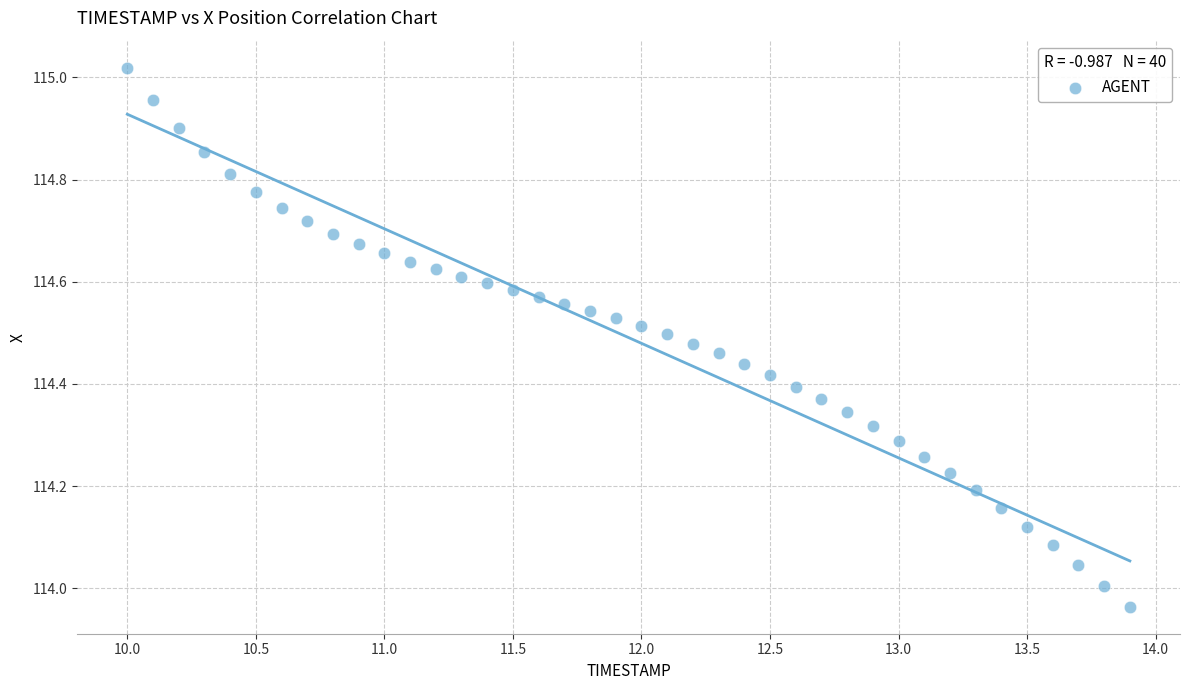

What is the range of Y values (max minus min)?

1.1